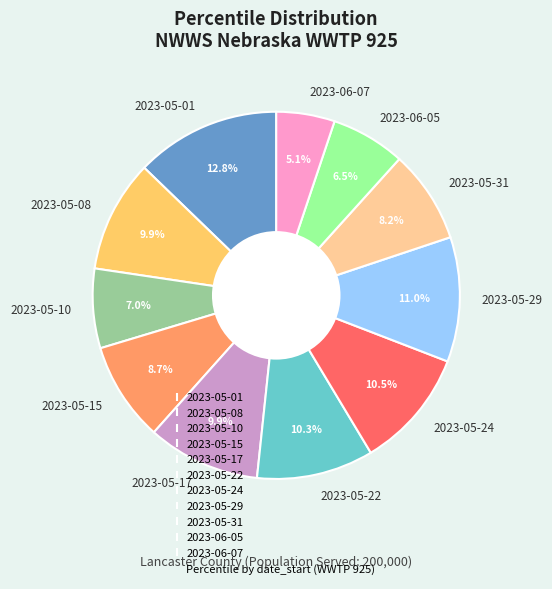

To the nearest percent, what is the difference between the 2023-05-10 and 2023-05-22 slice percentages?

3%